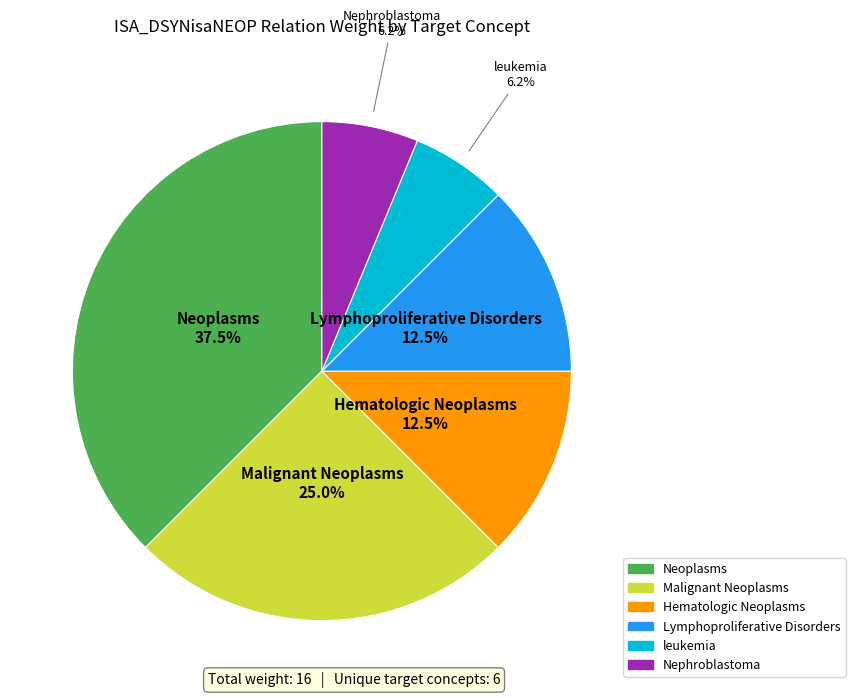

How many slices are in this pie chart?

6